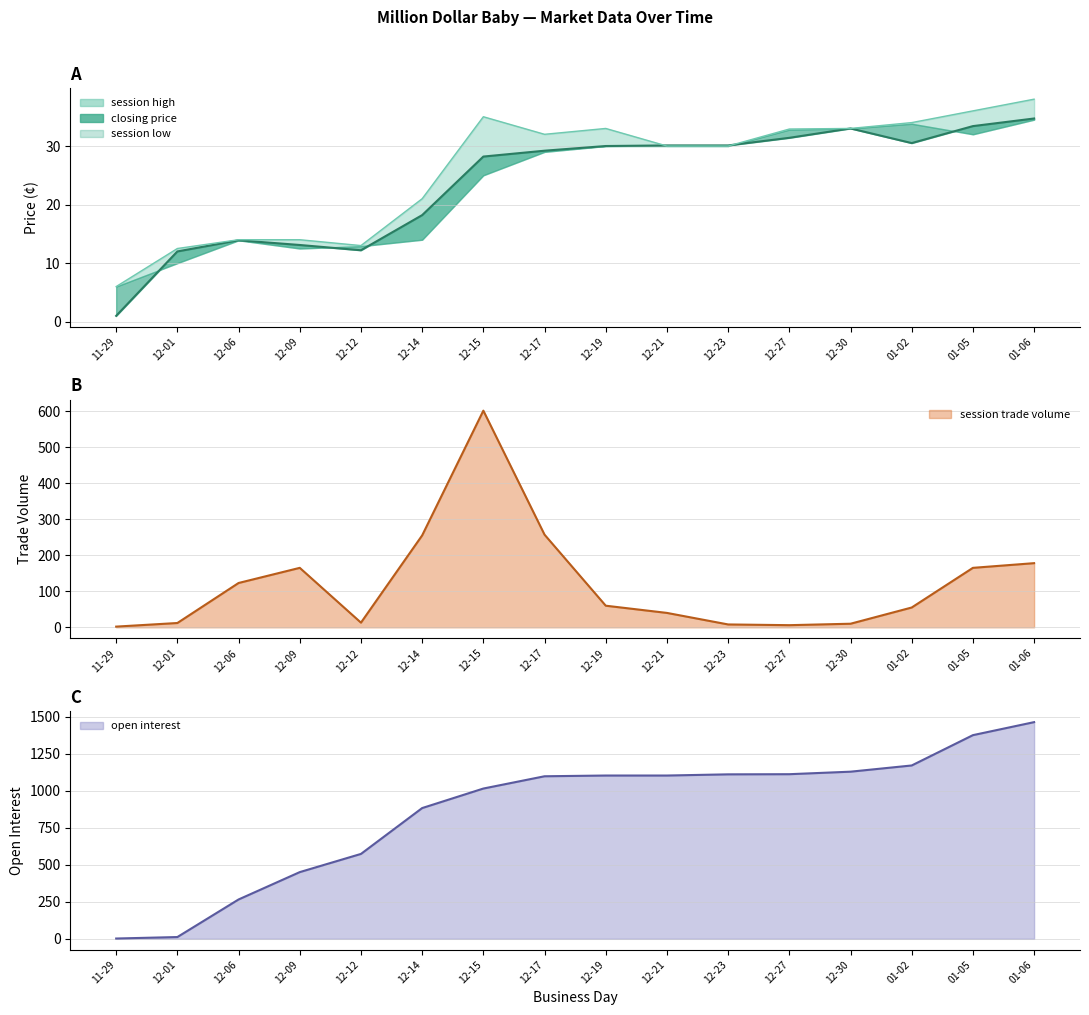

Where does the session high series first go above 32?

12-15